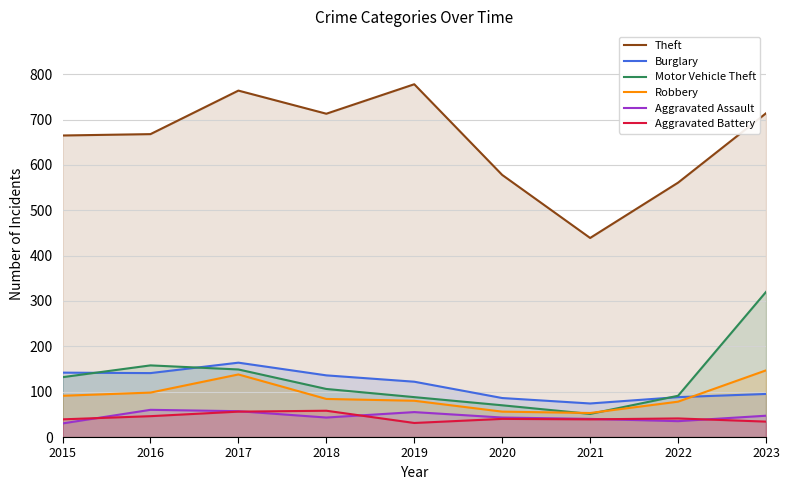

True or false: Robbery and Aggravated Assault intersect in this chart.

False